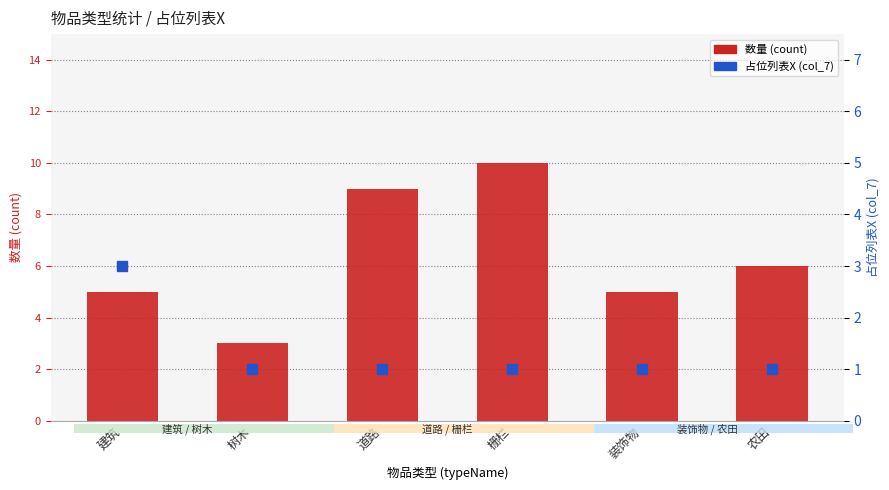

What is the total value across all series at 树木?

4